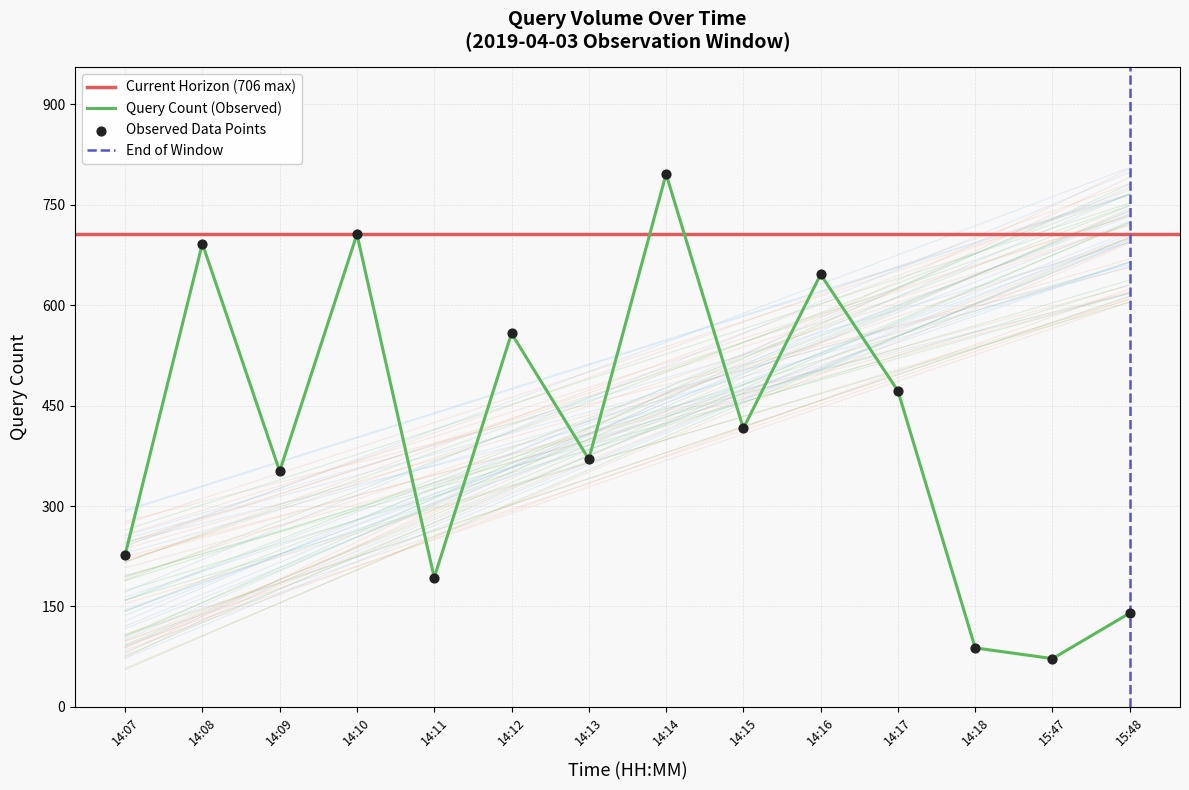

Approximately how many times larger is the value at 14:07 compared to 14:18?

2.6